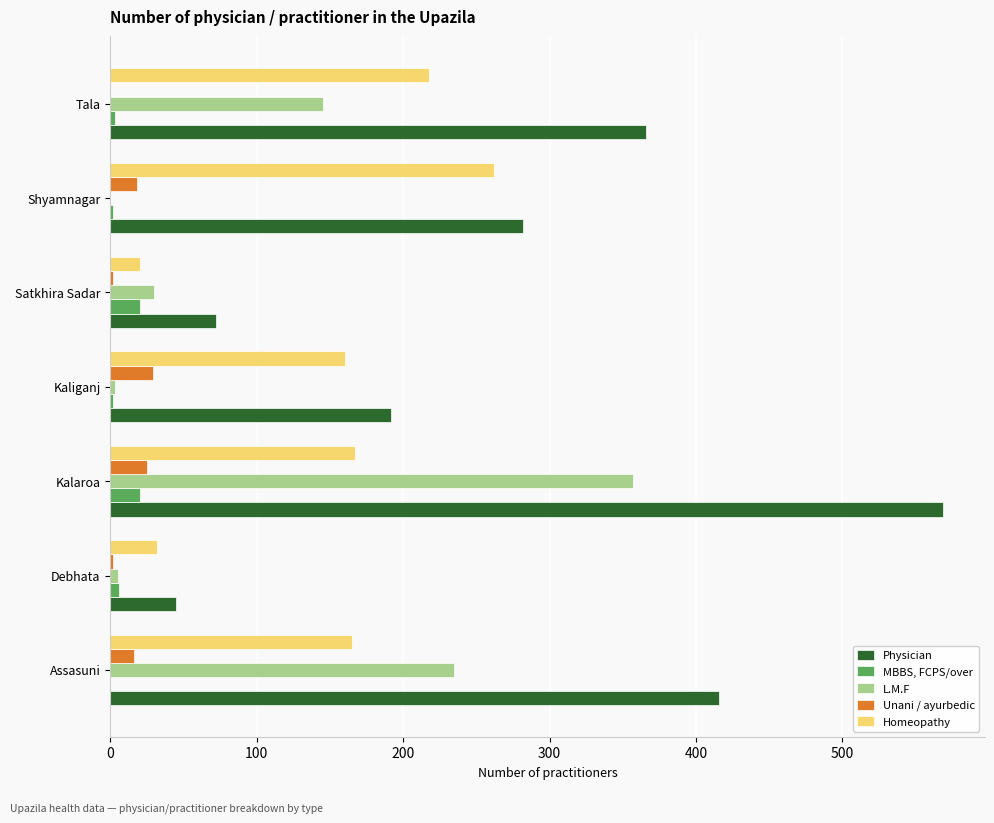

At which category is the sum across all series the highest?

Kalaroa